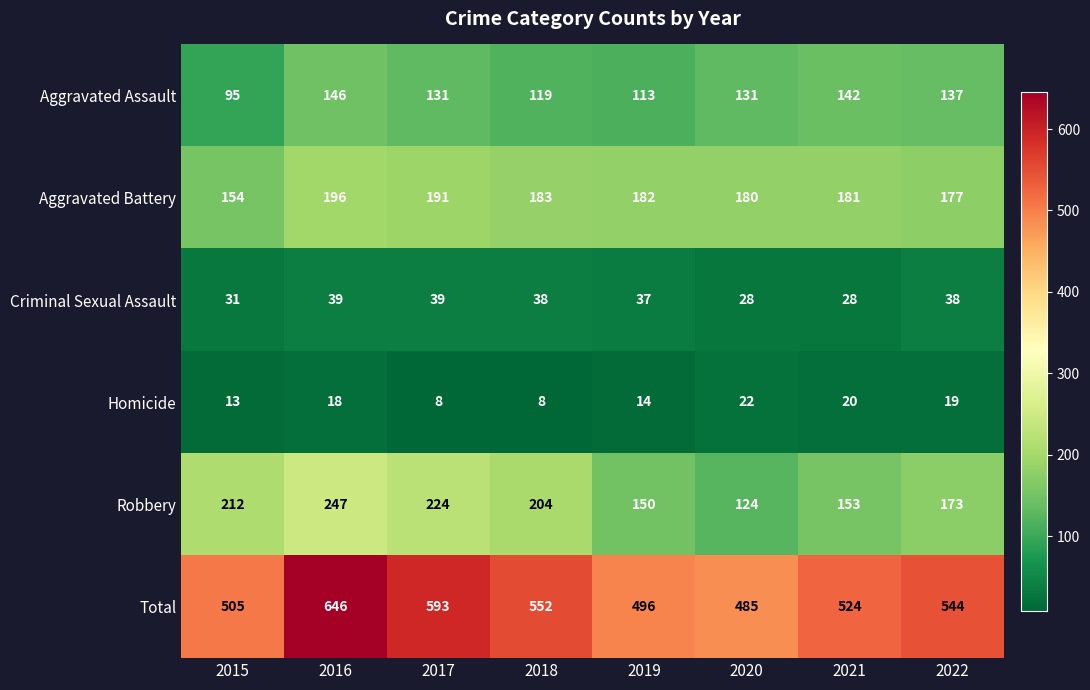

Is it true that Homicide equals 12 at 2017?

False